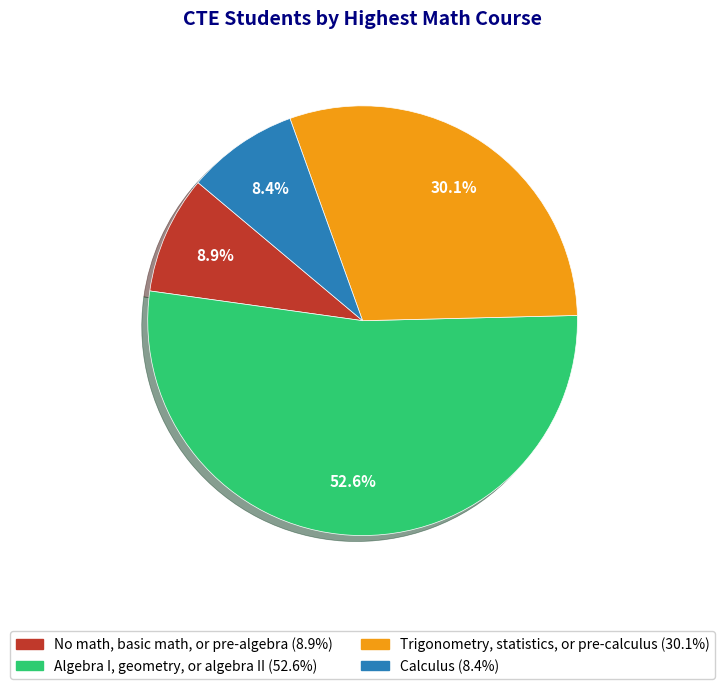

True or false: Trigonometry, statistics, or pre-calculus accounts for 30% of the total.

True